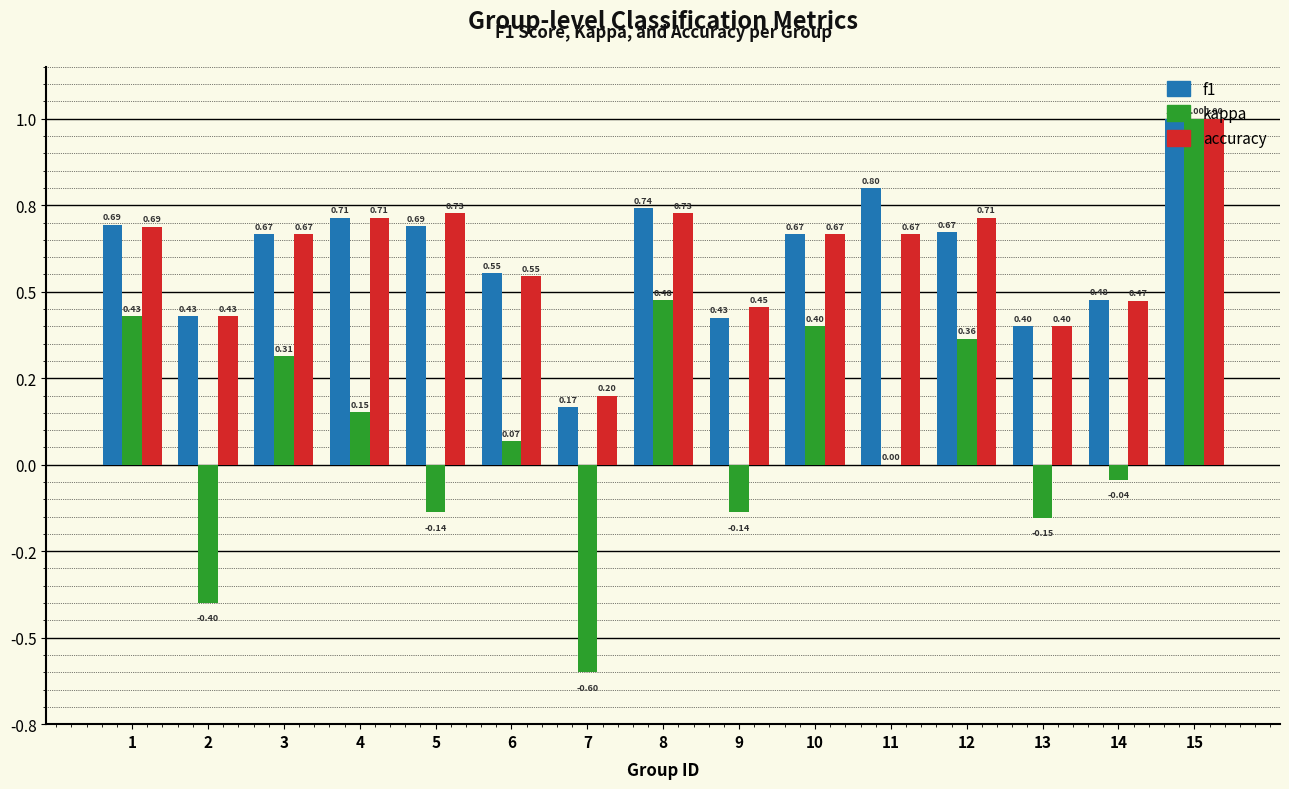

Are the bars grouped side by side (vs. stacked)?

Yes